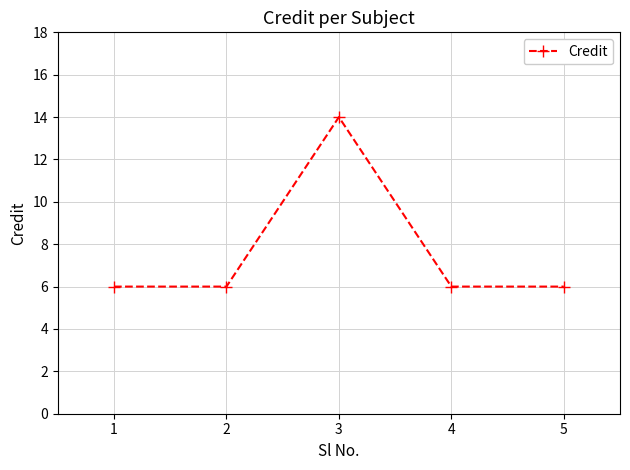

Reading left to right, list all the values displayed in this chart.

6	6	14	6	6